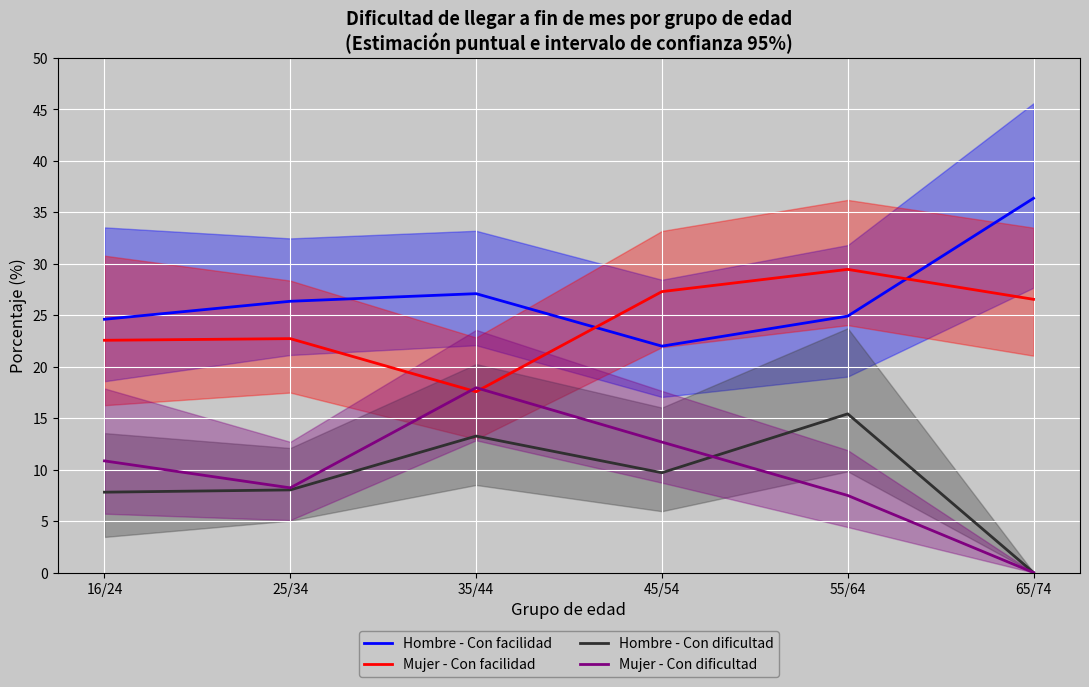

True or false: Mujer - Con facilidad has a value of 5.7 at 35/44.

False